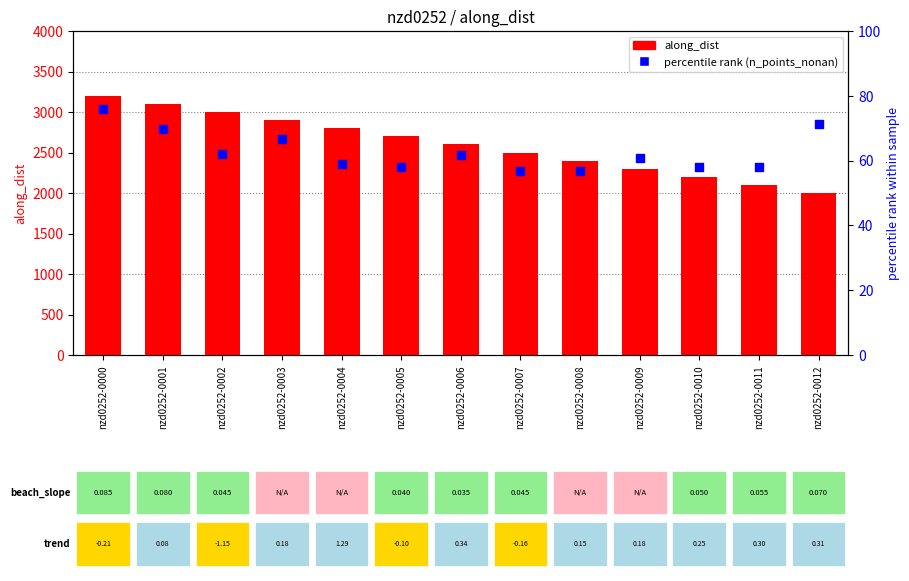

Which series has the largest Y range (max minus min)?

along_dist